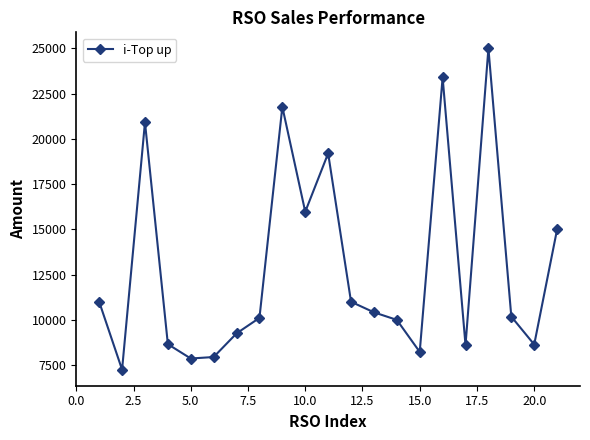

What is the difference between the maximum and minimum values?

17750